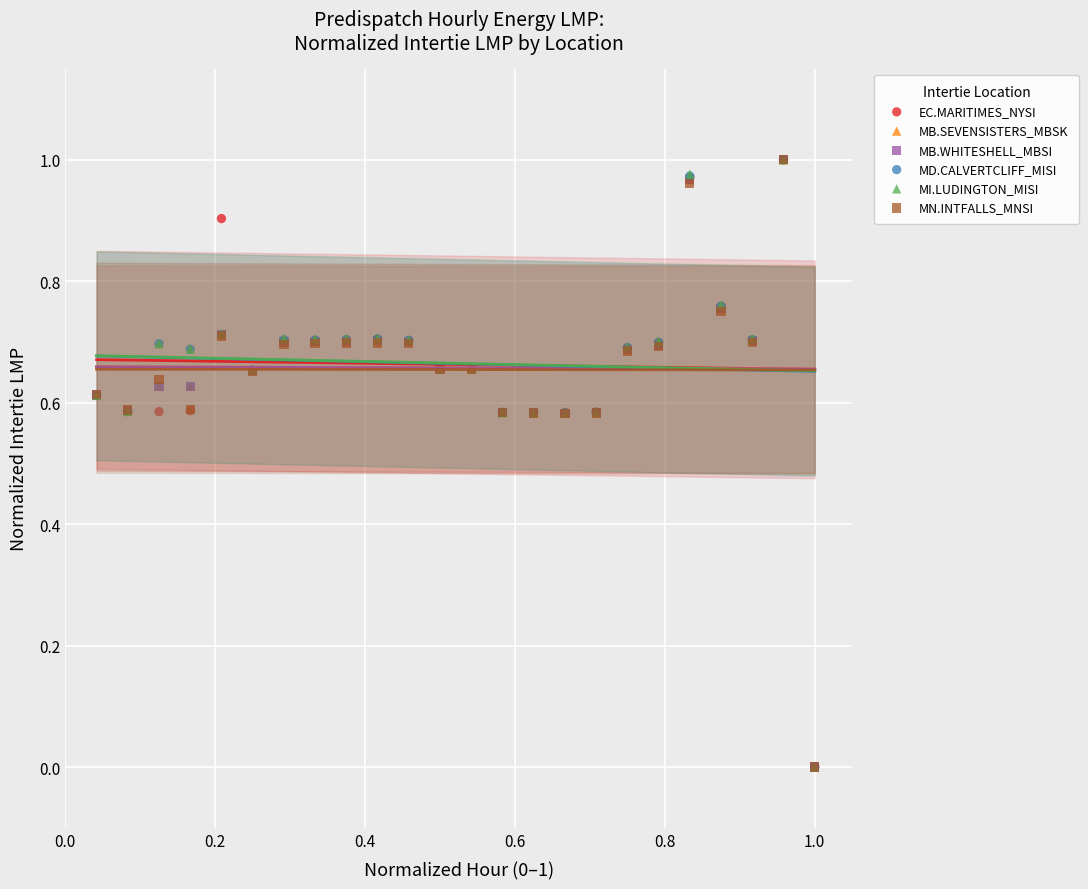

What are all the series names shown in the legend?

EC.MARITIMES_NYSI, MB.SEVENSISTERS_MBSK, MB.WHITESHELL_MBSI, MD.CALVERTCLIFF_MISI, MI.LUDINGTON_MISI, MN.INTFALLS_MNSI